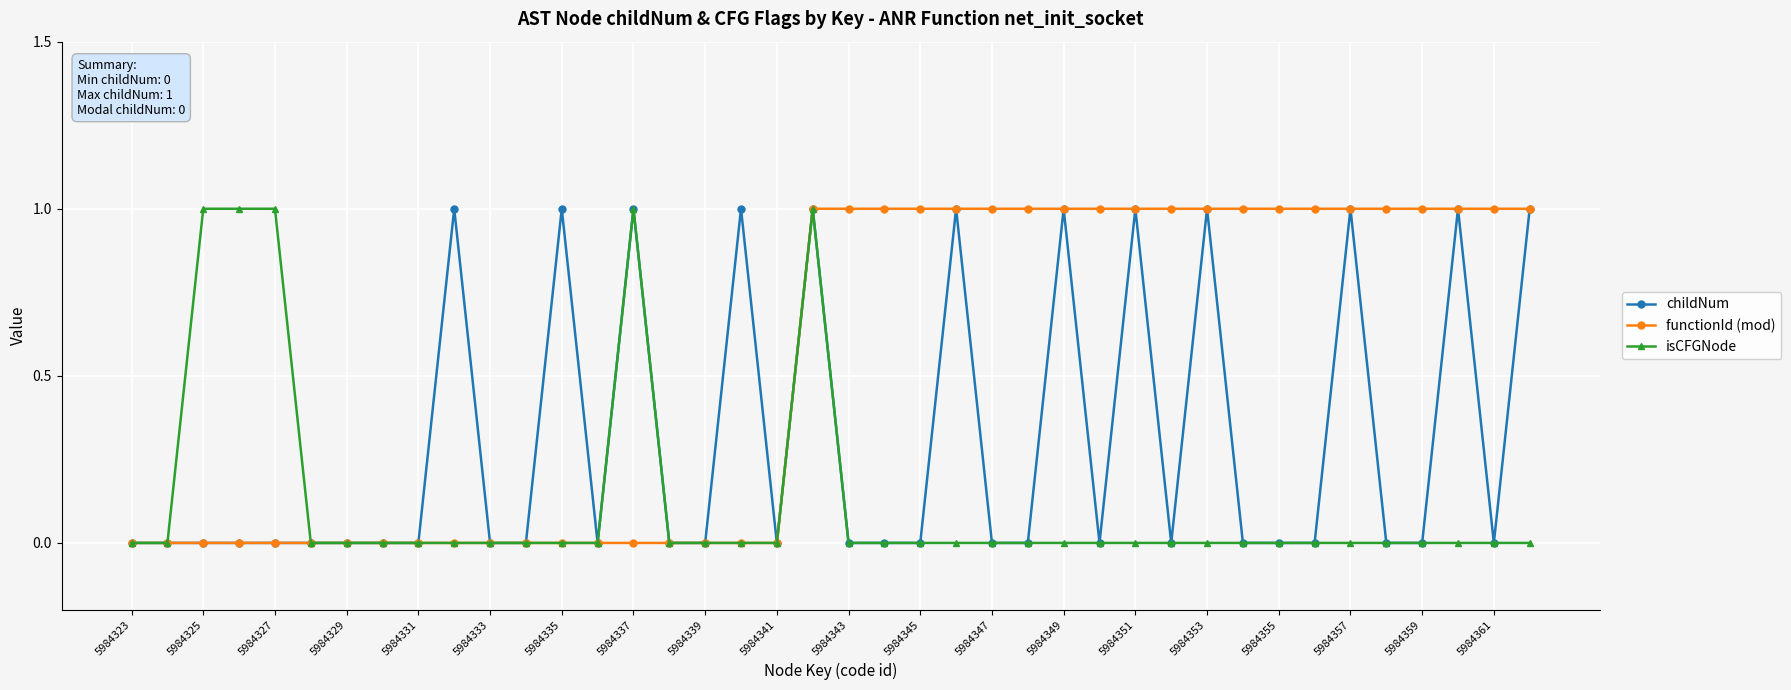

List the series in order of their overall mean, highest first.

functionId (mod), childNum, isCFGNode